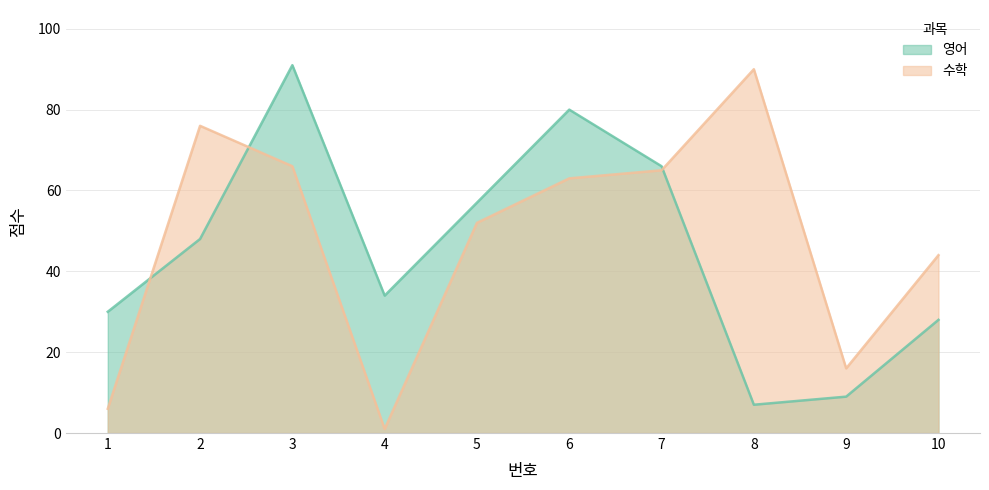

How many lines are shown in the chart?

2